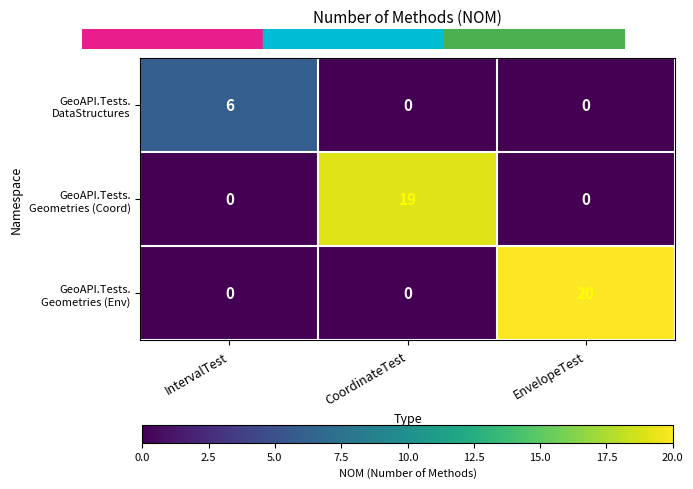

What is the maximum value shown in the chart?

20